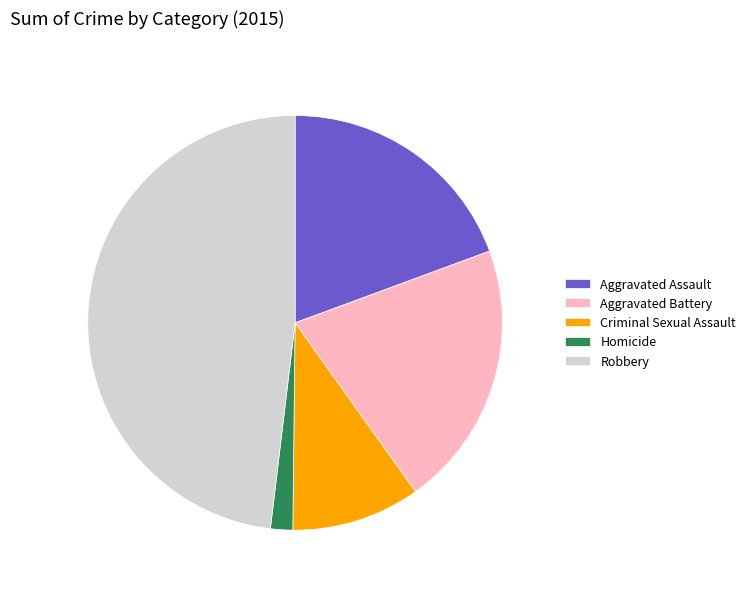

Do Aggravated Battery and Robbery together represent more than half of the pie?

Yes